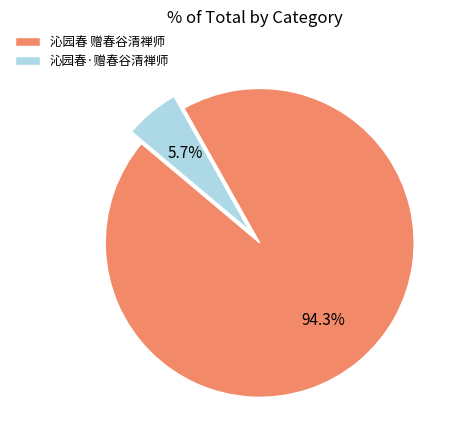

Which category has the smallest portion of the pie?

沁园春·赠春谷清禅师